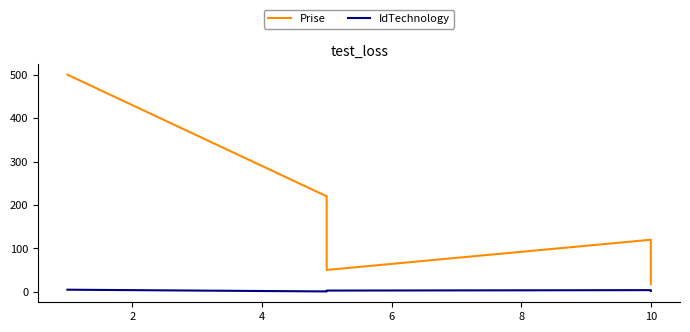

What is the approximate value of IdTechnology at 10?

4.0